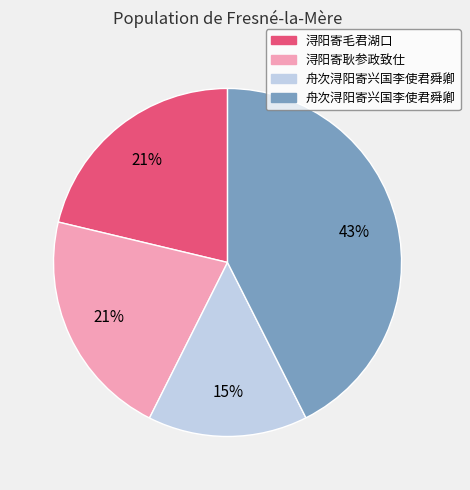

Does any single category account for the majority?

No